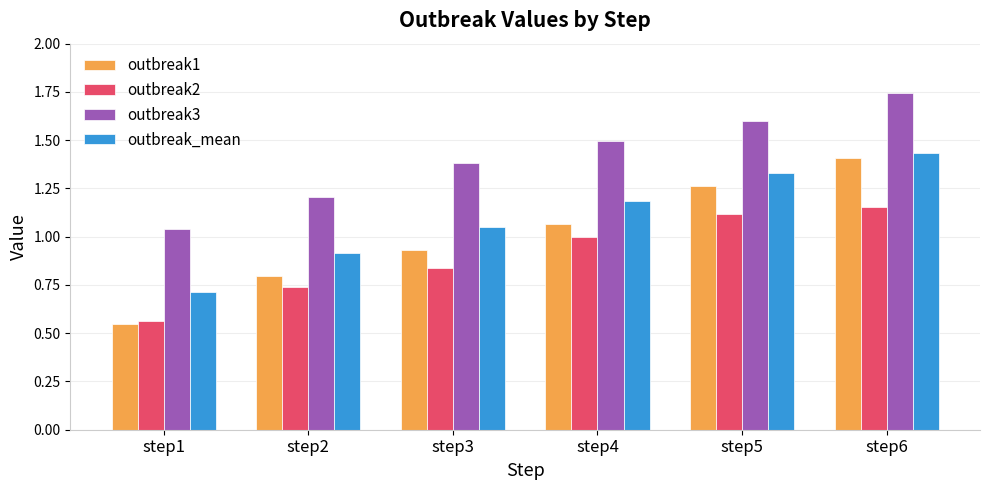

List the series in order of their overall mean, highest first.

outbreak3, outbreak_mean, outbreak1, outbreak2